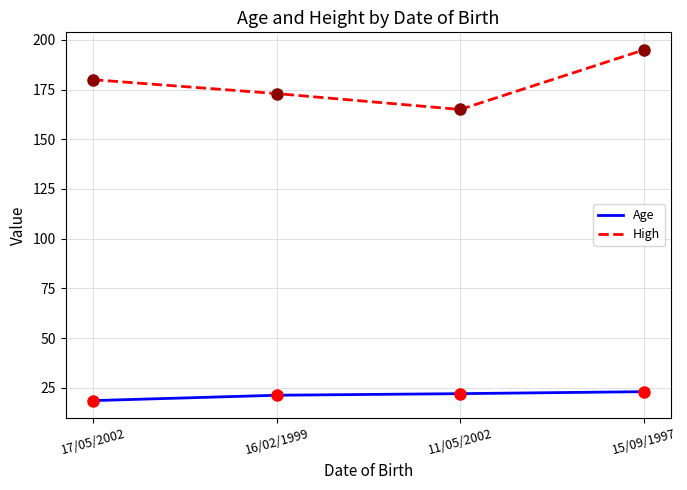

What is the total value across all series at 17/05/2002?

198.5